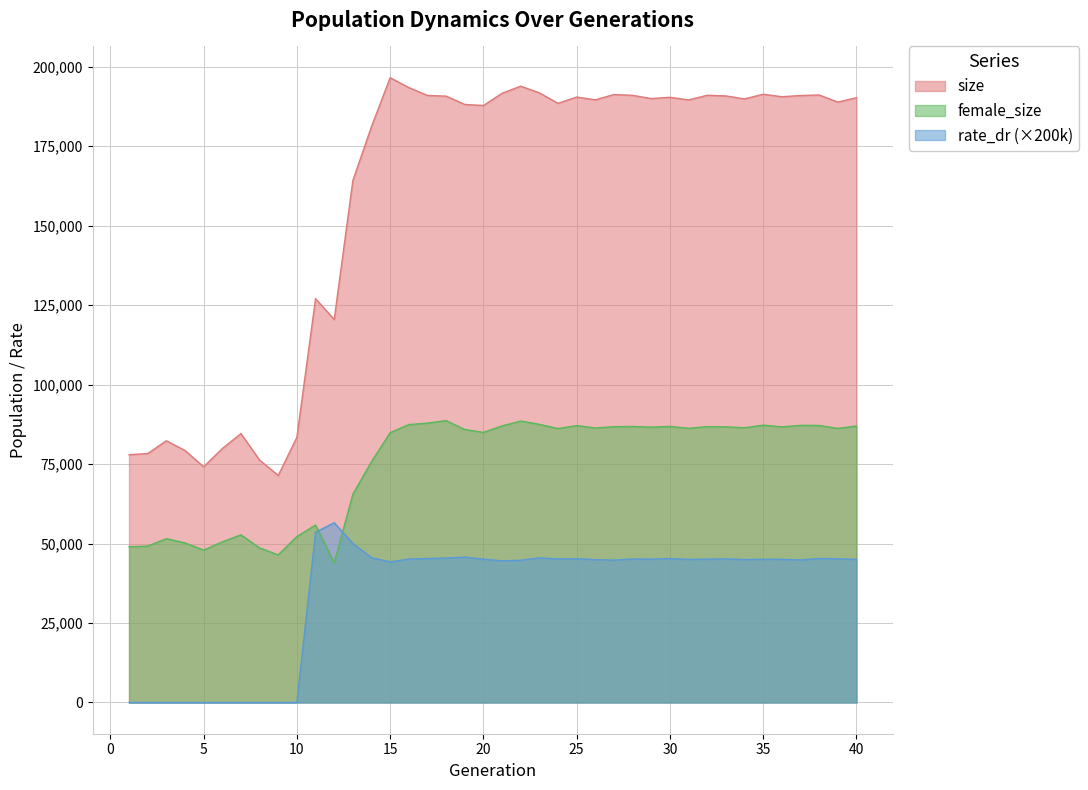

Is the value of size at 34 greater than the value of rate_dr at 14?

Yes